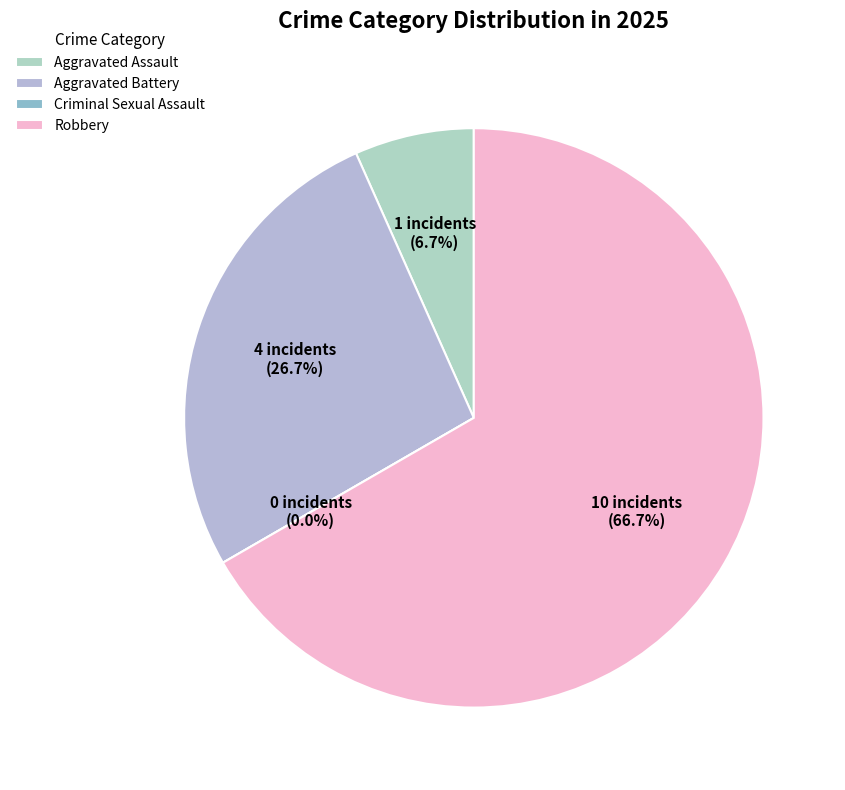

True or false: Criminal Sexual Assault accounts for 8% of the total.

False